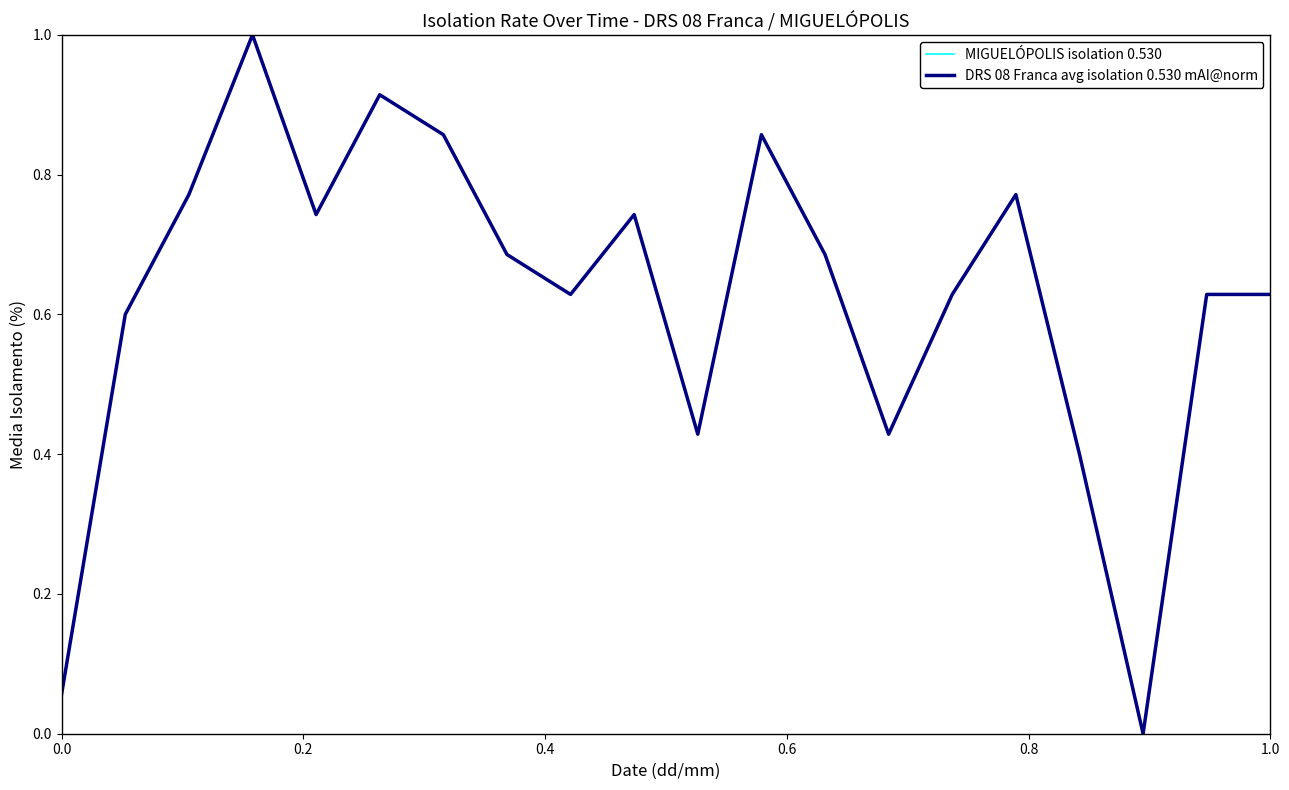

Does the chart have visible grid lines?

No